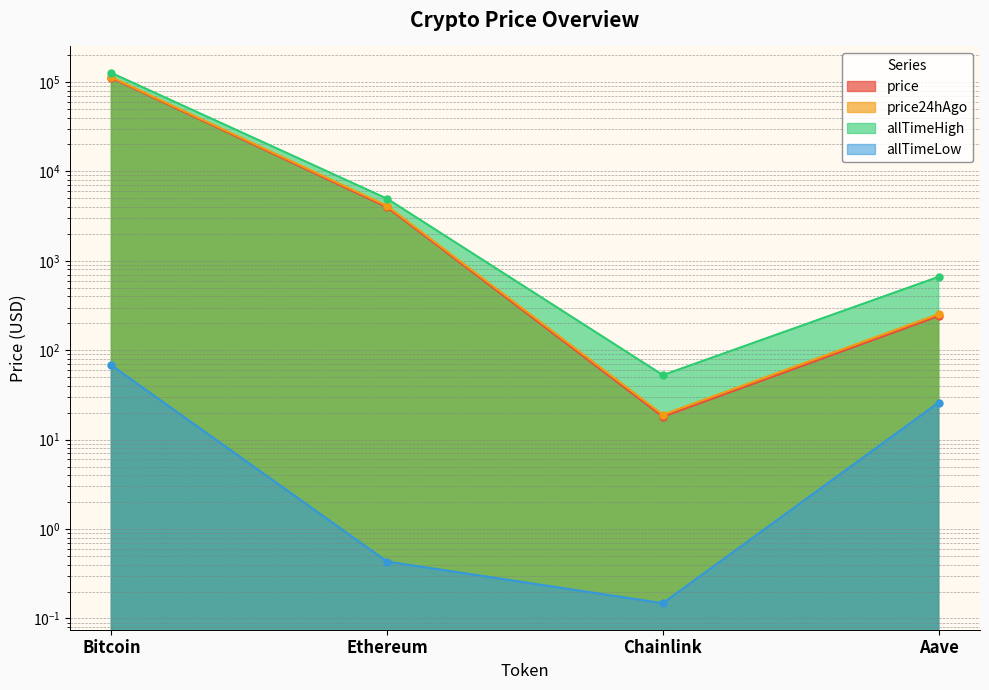

Which has a higher value, Aave or Chainlink?

Aave